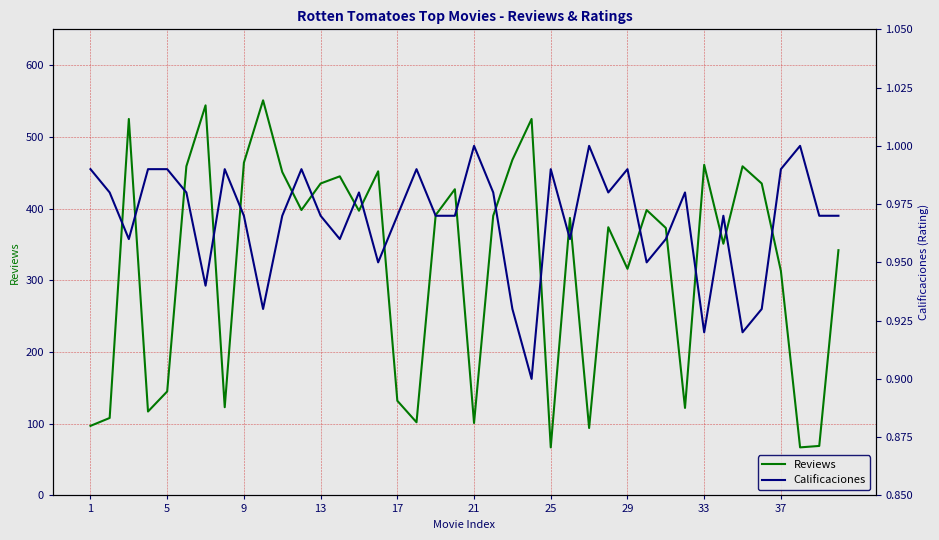

What is the difference between the maximum and second lowest values in the Calificaciones series?

0.1